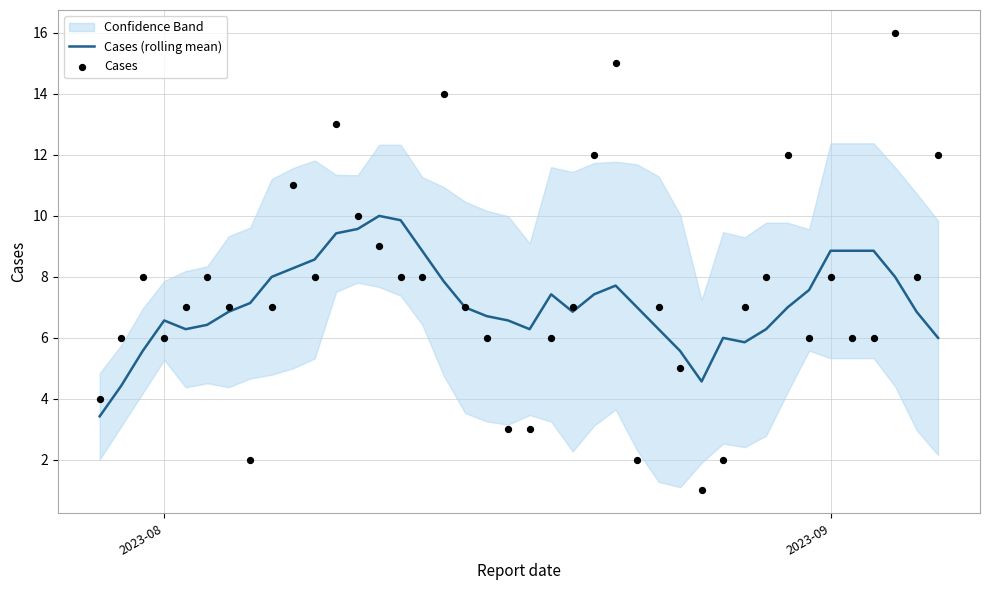

What is the lowest value of the Cases (rolling mean) series?

3.4